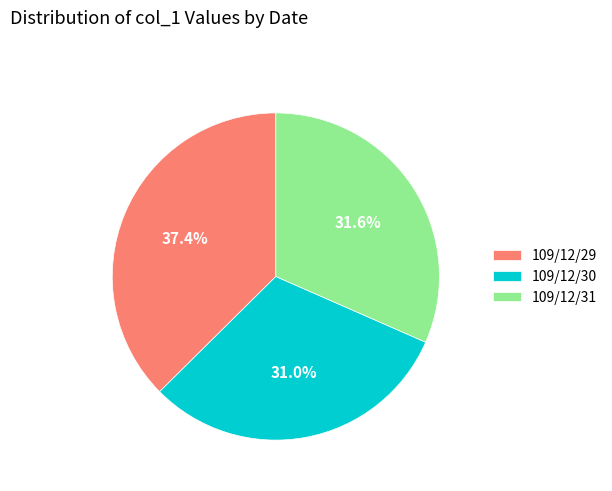

What portion of the pie excludes 109/12/31?

68.4%